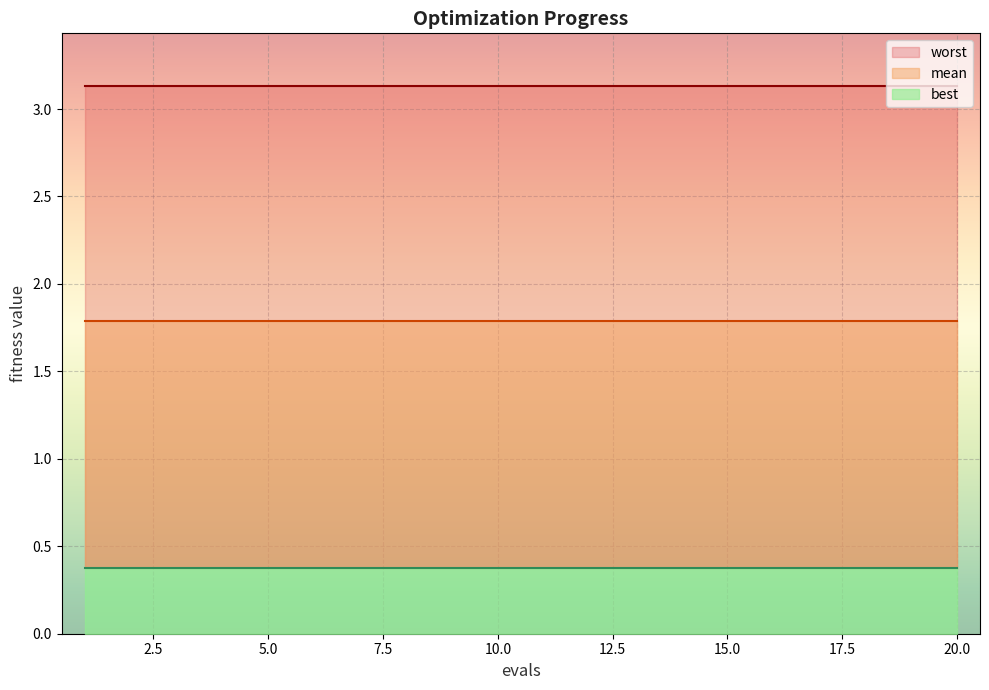

Between 8 and 17, which is larger?

8